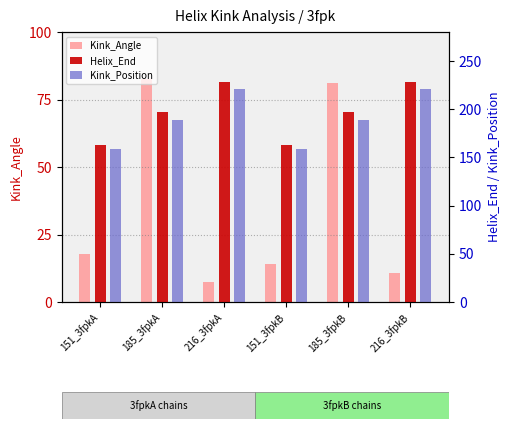

At how many categories does at least one series exceed 97?

6